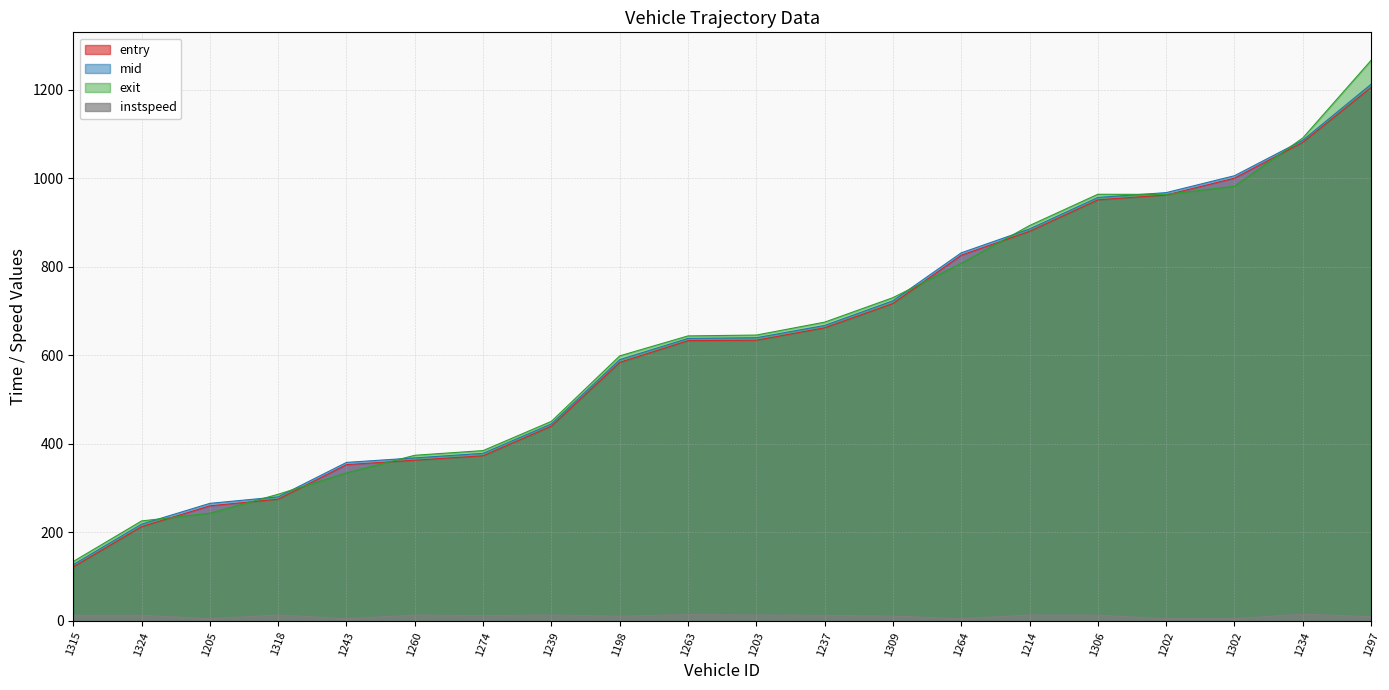

At which category does the chart reach its peak across all series?

1297